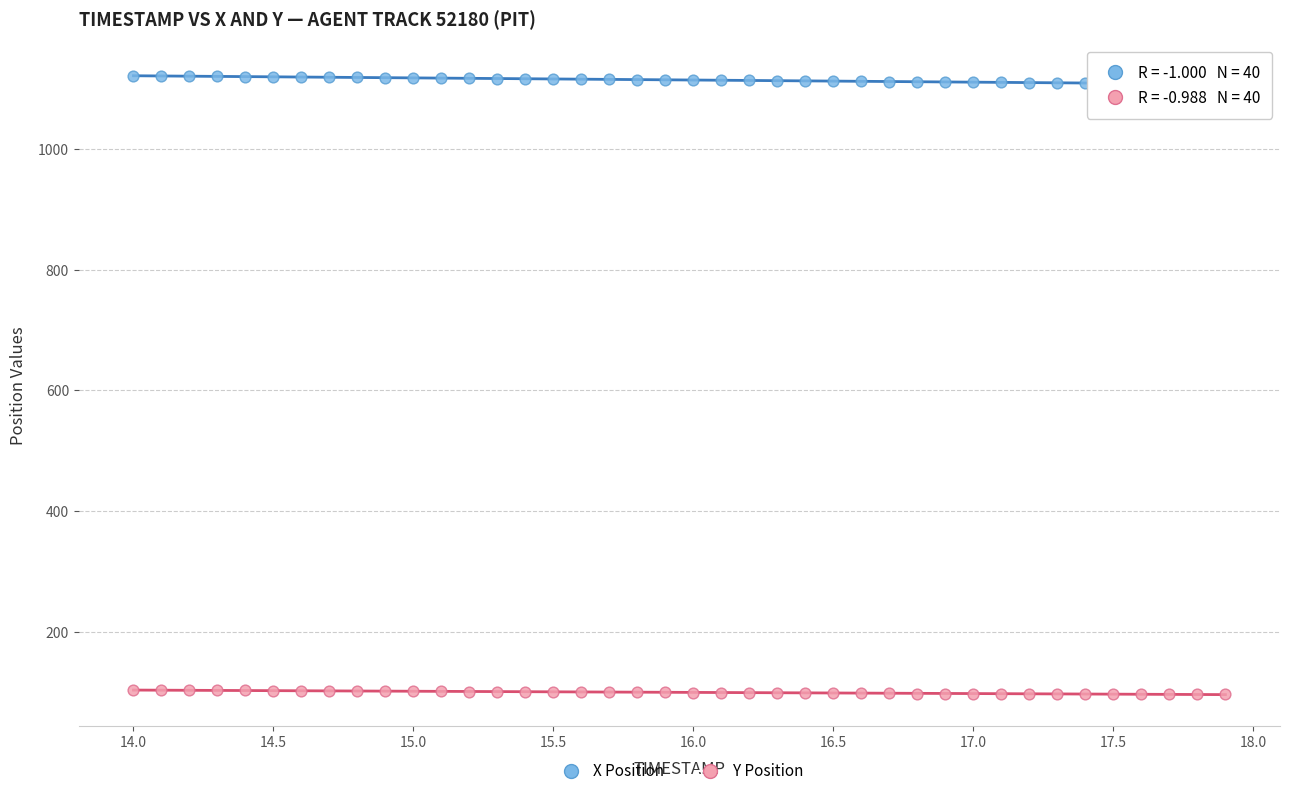

What are all the series names shown in the legend?

X Position, Y Position